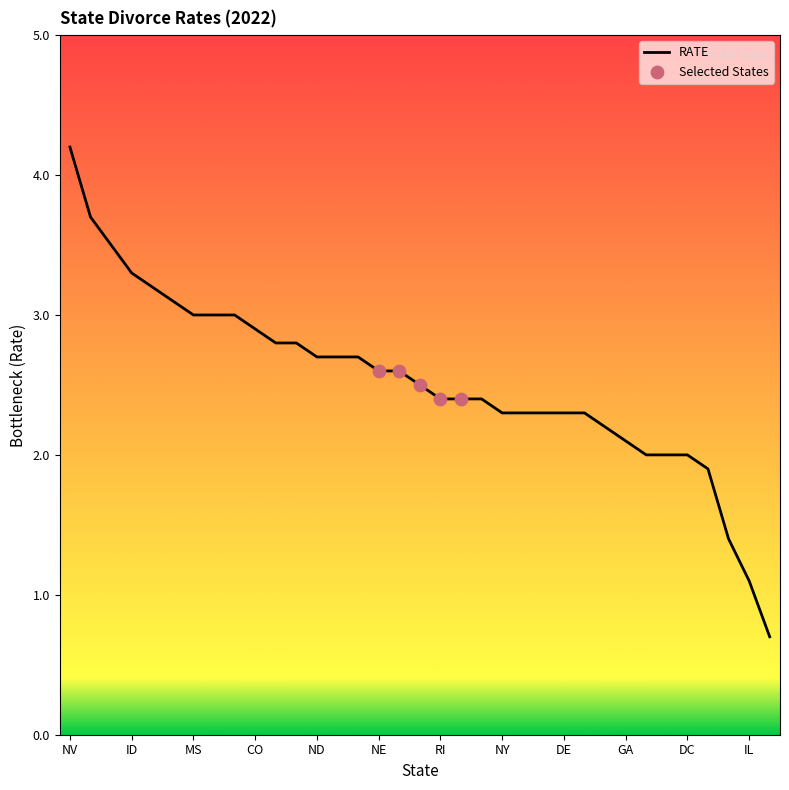

What is the difference between the maximum and minimum values?

3.5